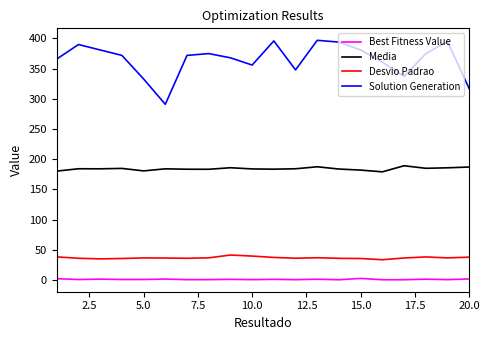

True or false: Solution Generation and Desvio Padrao cross at least once.

False